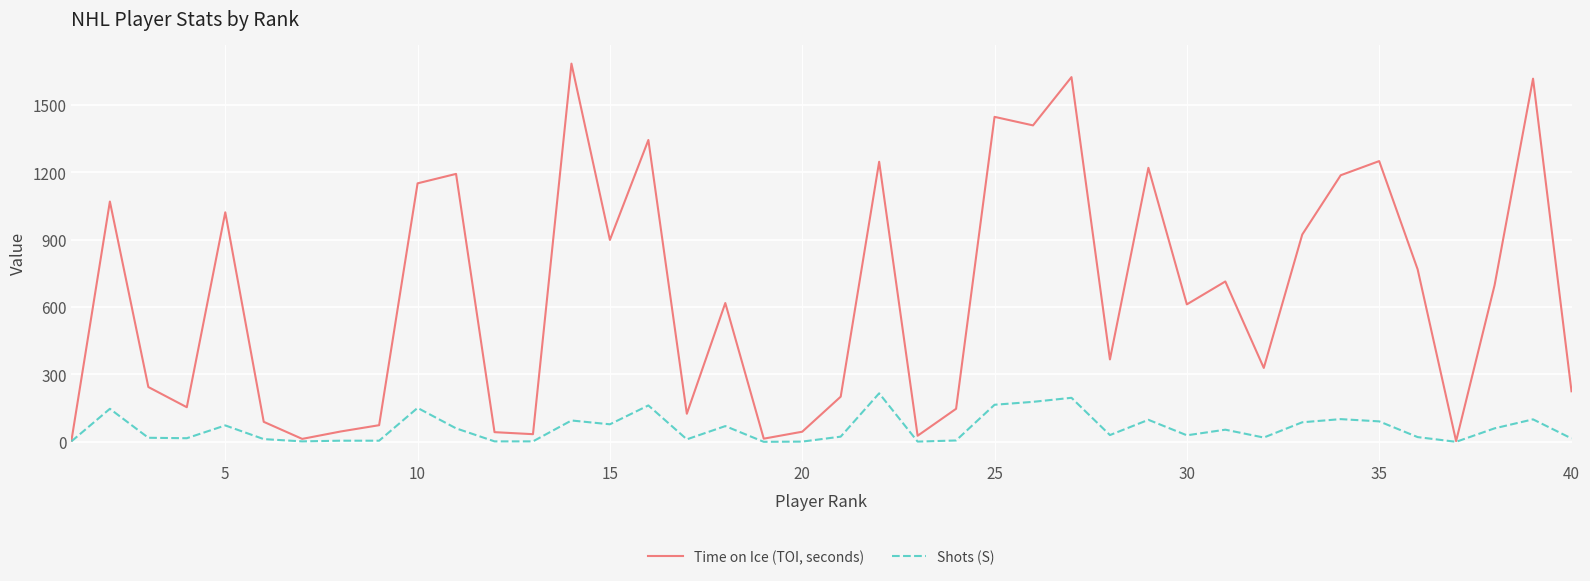

What is the highest value of the Shots (S) series?

216